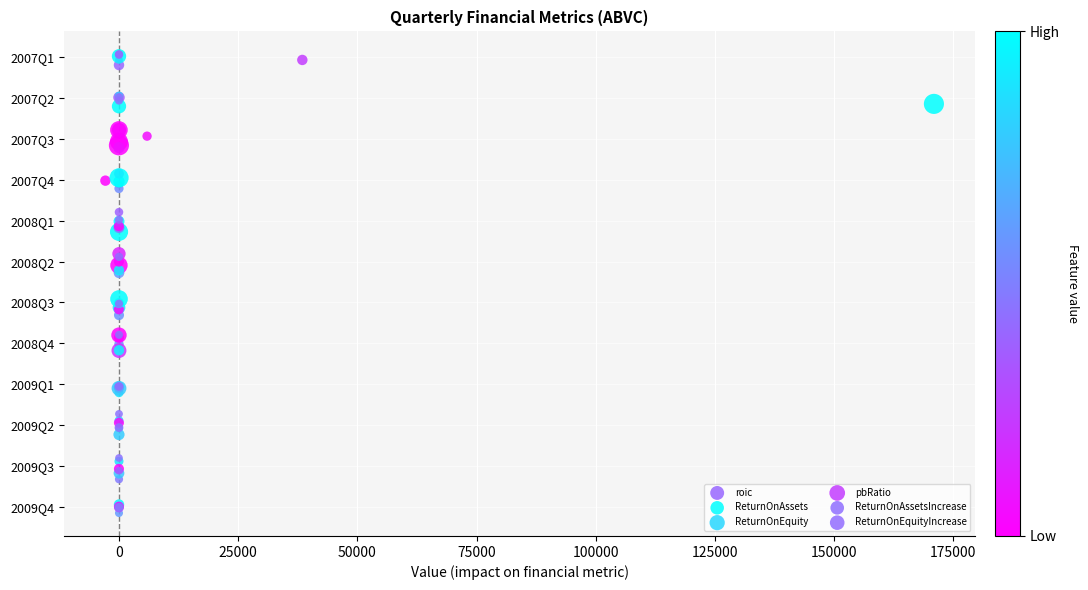

Which series reaches the minimum Y coordinate?

ReturnOnAssets